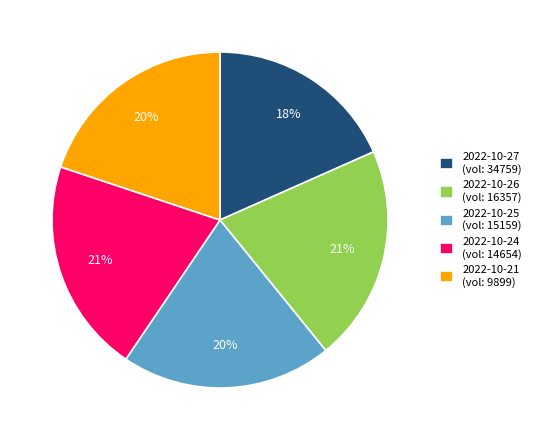

Approximately how many times larger is the value at 2022-10-27 (vol: 34759) compared to 2022-10-26 (vol: 16357)?

0.9